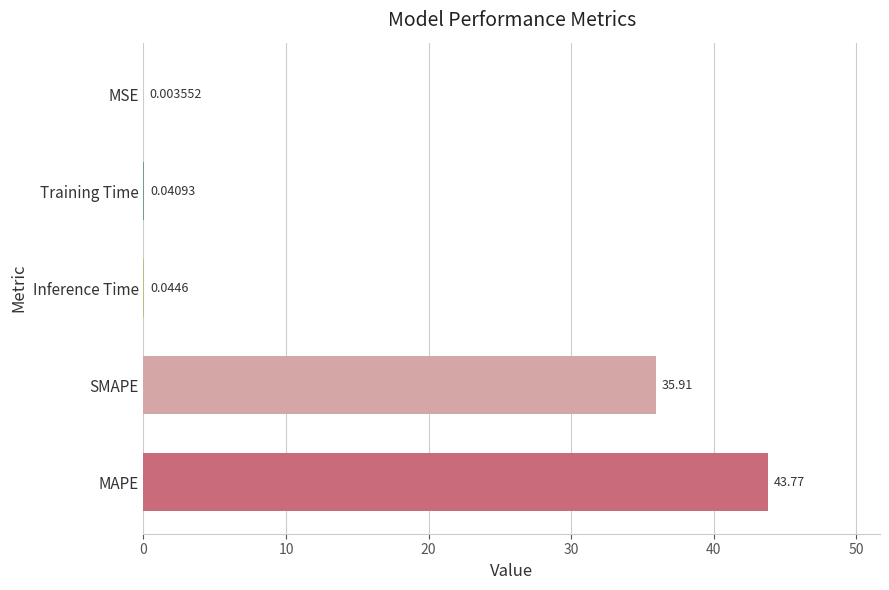

Where is the data nearest to the value 21?

SMAPE